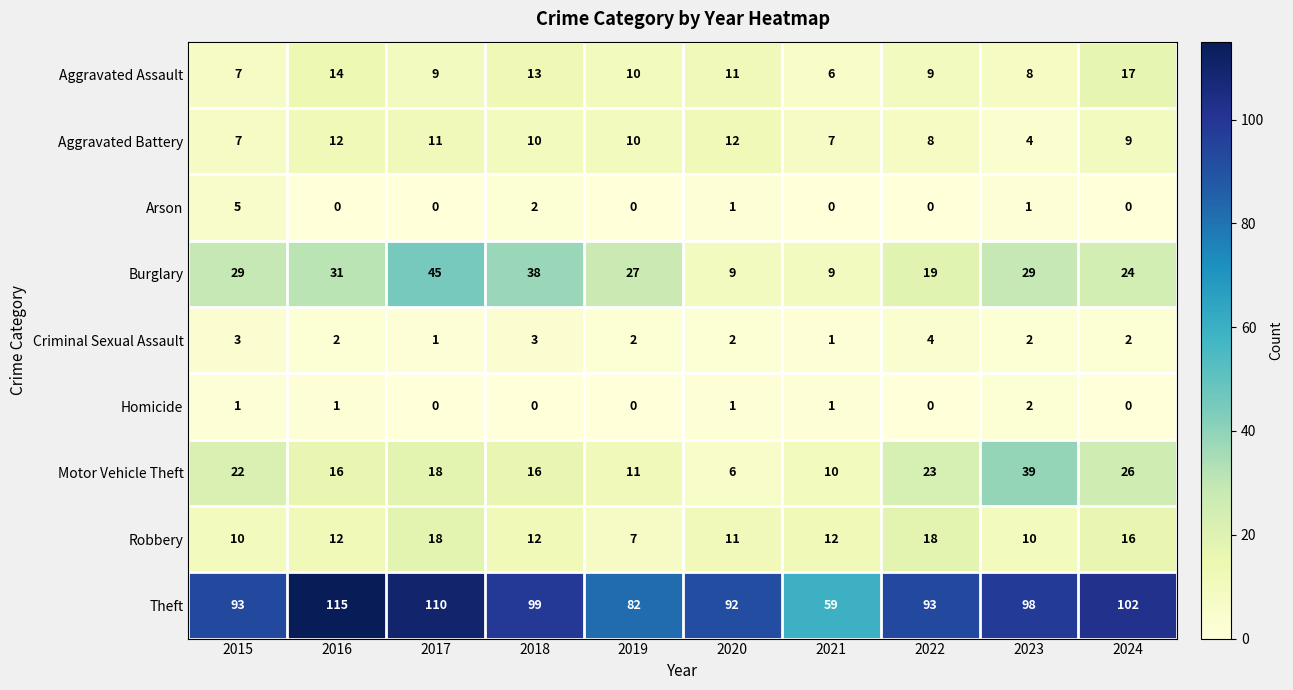

What is the minimum value for Theft?

59